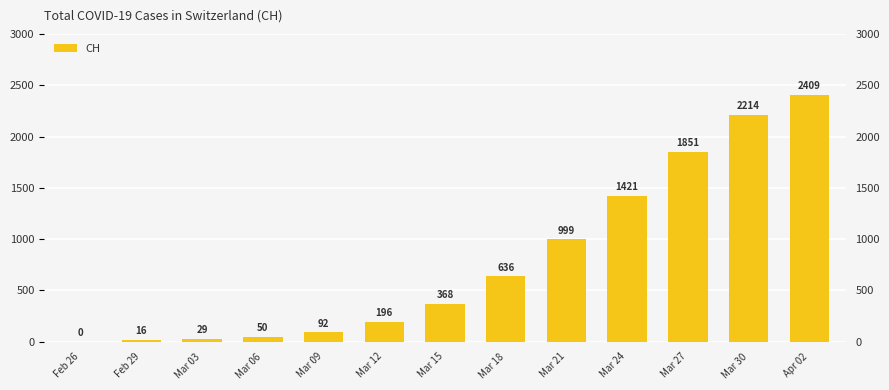

How many positive values are there?

12